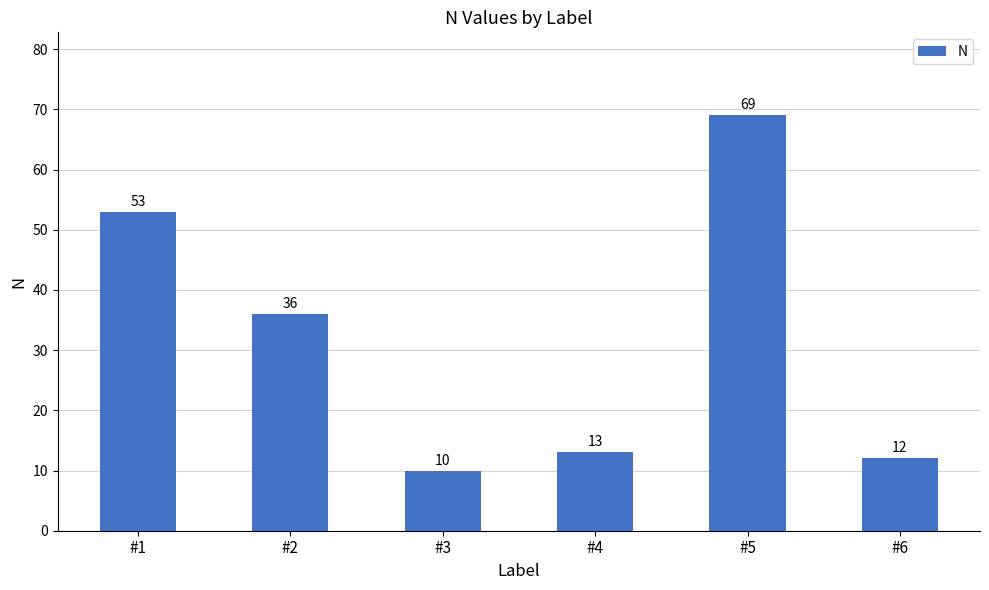

What is the sum of all values?

193